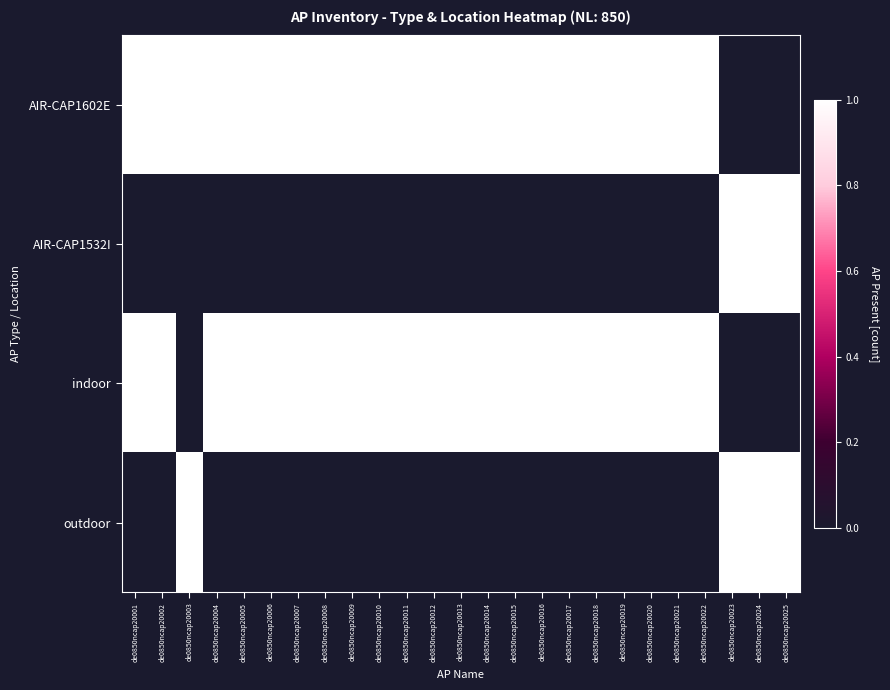

Rank the series by their maximum value, from lowest to highest.

AIR-CAP1602E, AIR-CAP1532I, indoor, outdoor